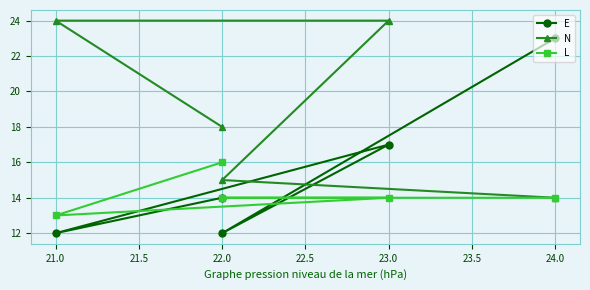

True or false: L has more than 1 points higher than both neighbors.

False